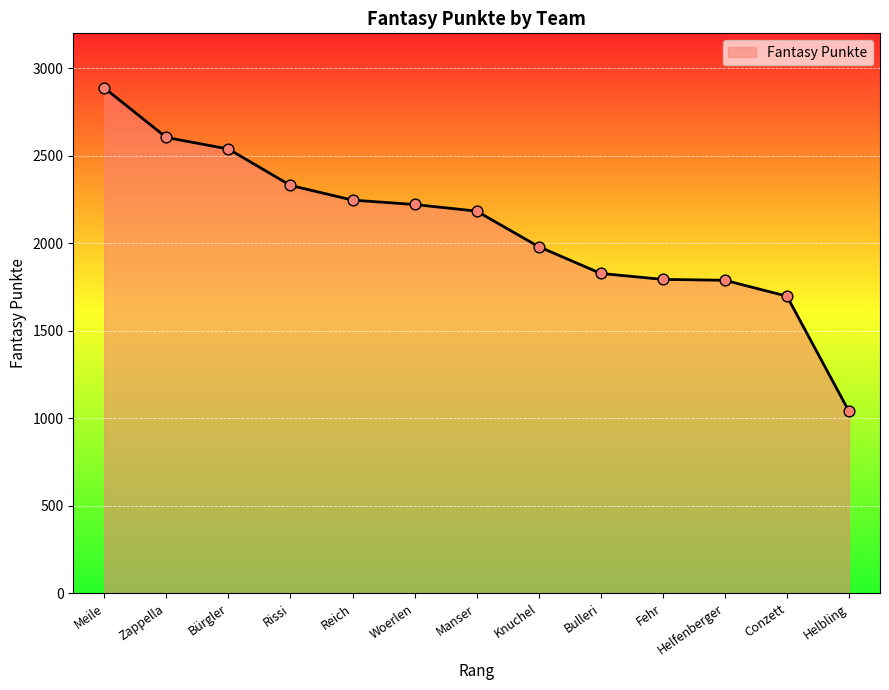

What is the ratio of the value at Meile to the value at Helfenberger?

1.6